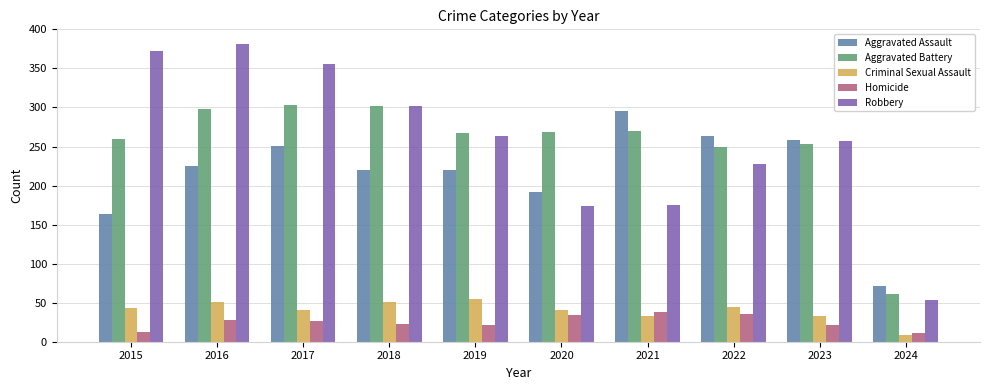

The Criminal Sexual Assault series shows 43 at 2015. True or false?

True